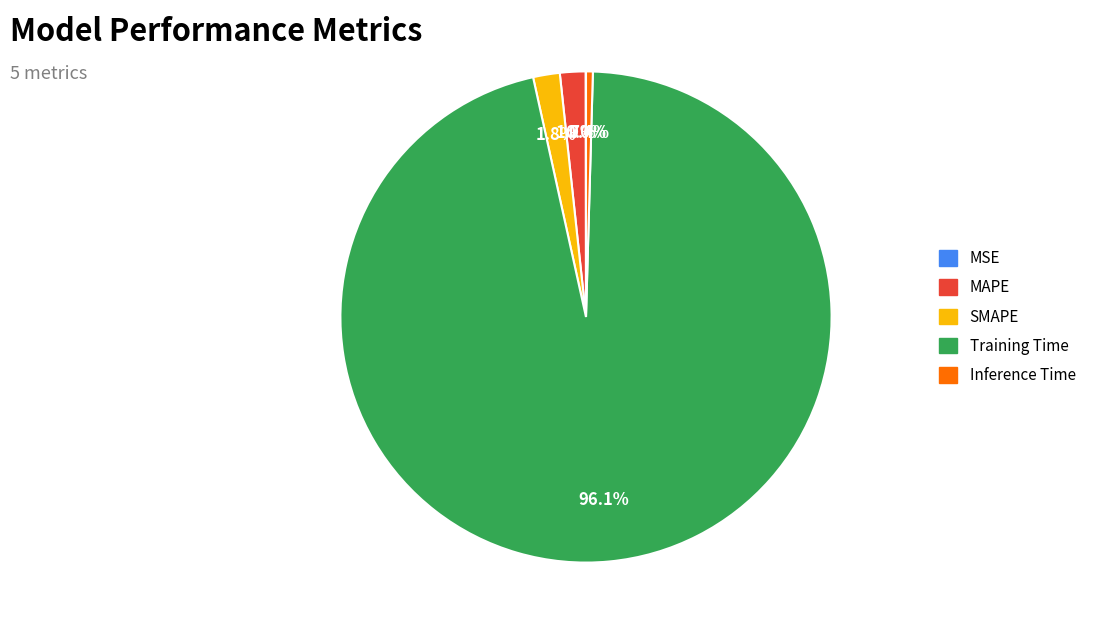

The Inference Time slice represents 10% of the pie. True or false?

False